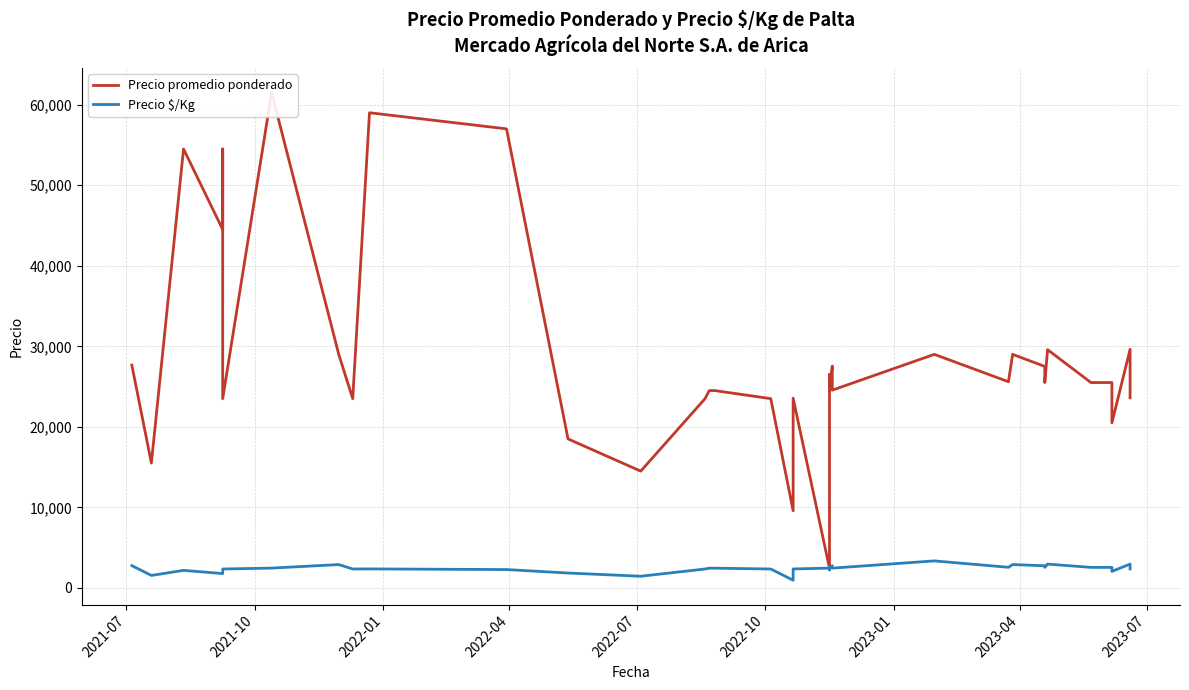

True or false: Precio $/Kg and Precio promedio ponderado cross at least once.

False